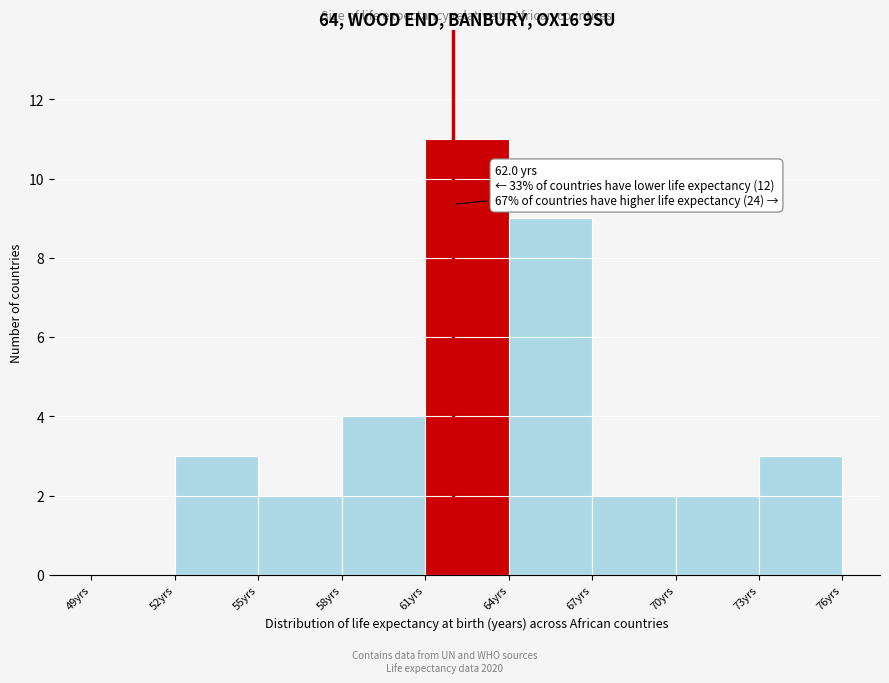

Over which range of the x-axis is the bar tallest?

61 to 64